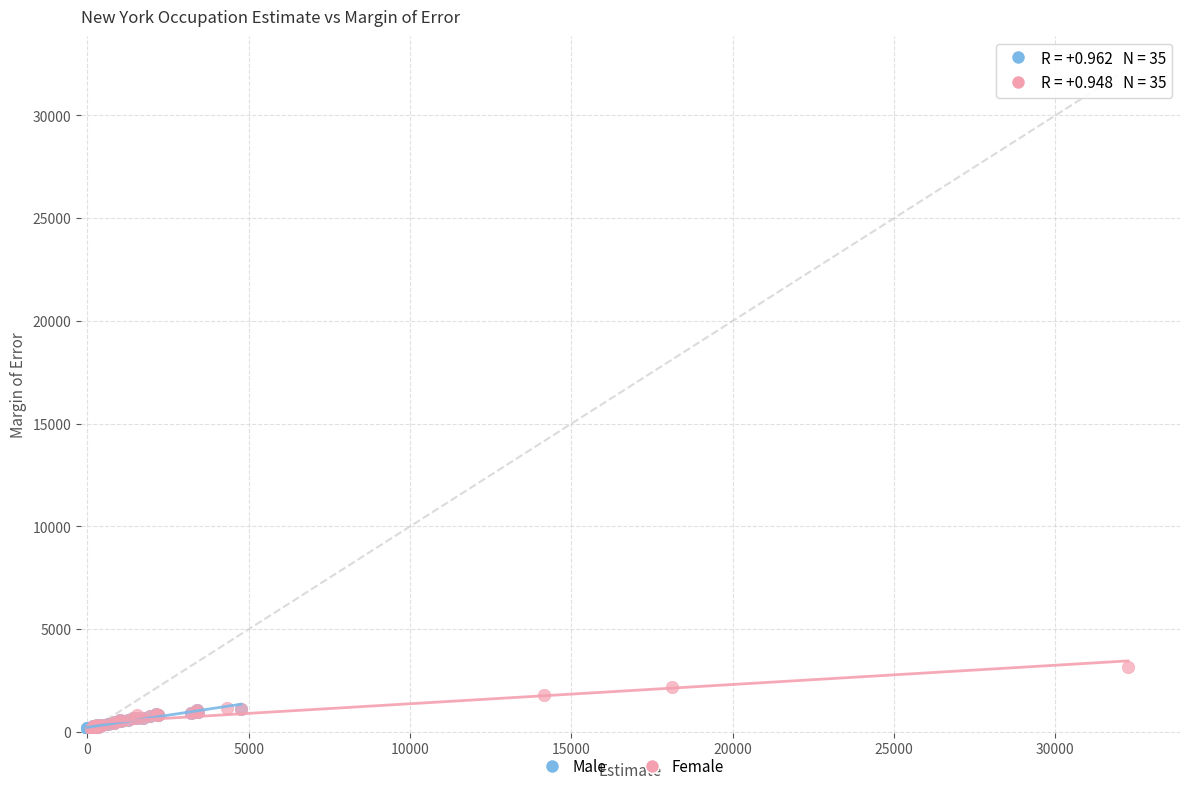

Which series has the largest Y range (max minus min)?

Female